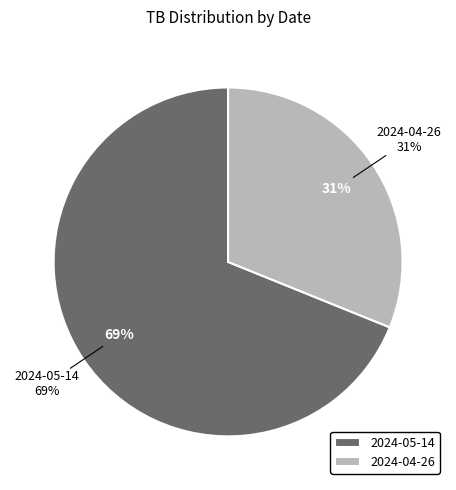

Rank the categories by value from lowest to highest.

2024-04-26, 2024-05-14